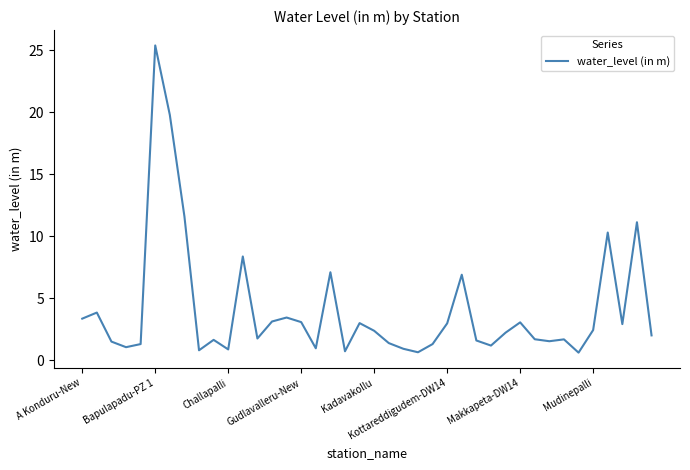

What is the greatest value displayed?

25.4